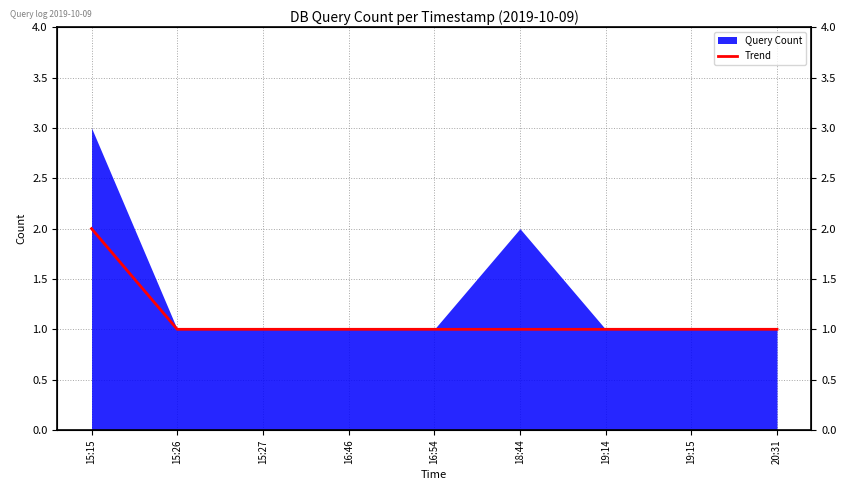

What is the label of the 9th point from the left?

20:31